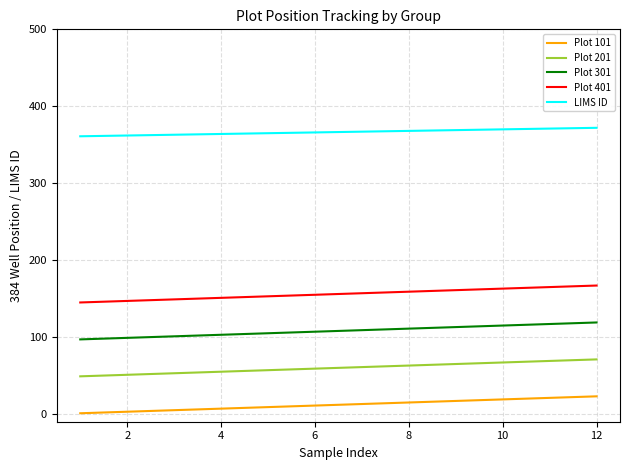

What is the difference between the maximum and minimum values in the LIMS ID series?

11